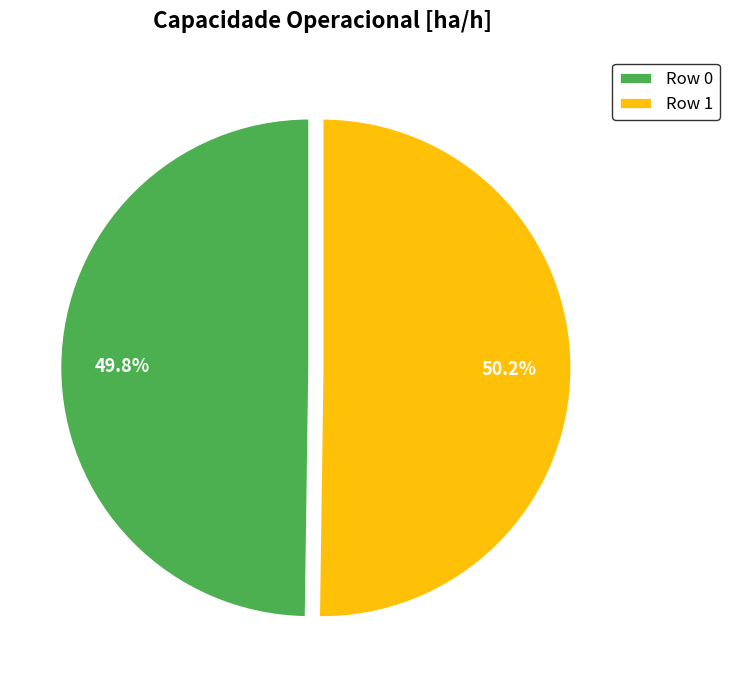

How much of the chart is everything except Row 1?

49.8%